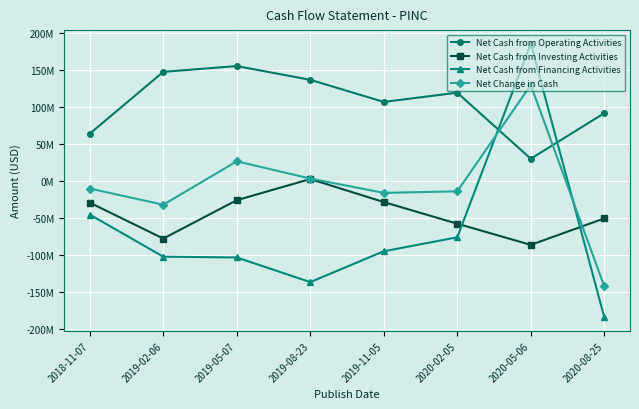

Between 2020-02-05 and 2020-08-25, which series saw the biggest shift?

Net Change in Cash